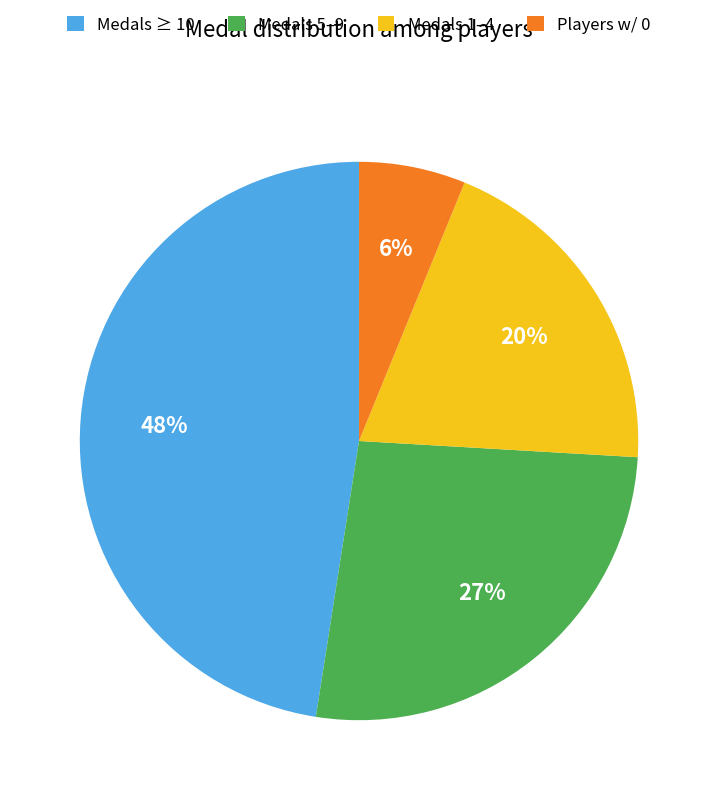

Rank the categories by value from highest to lowest.

Medals ≥ 10, Medals 5–9, Medals 1–4, Players w/ 0